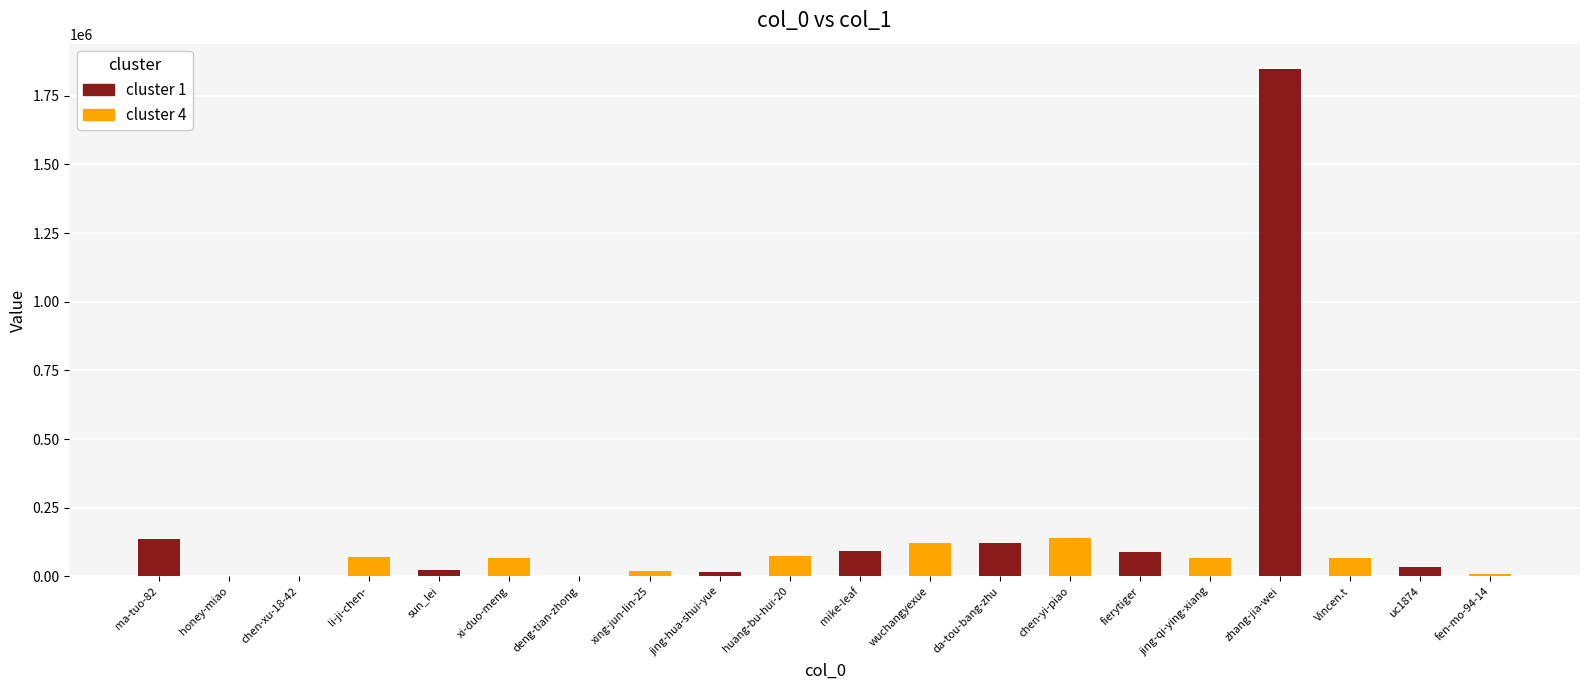

Is it true that the value at chen-yi-piao is 49980?

False